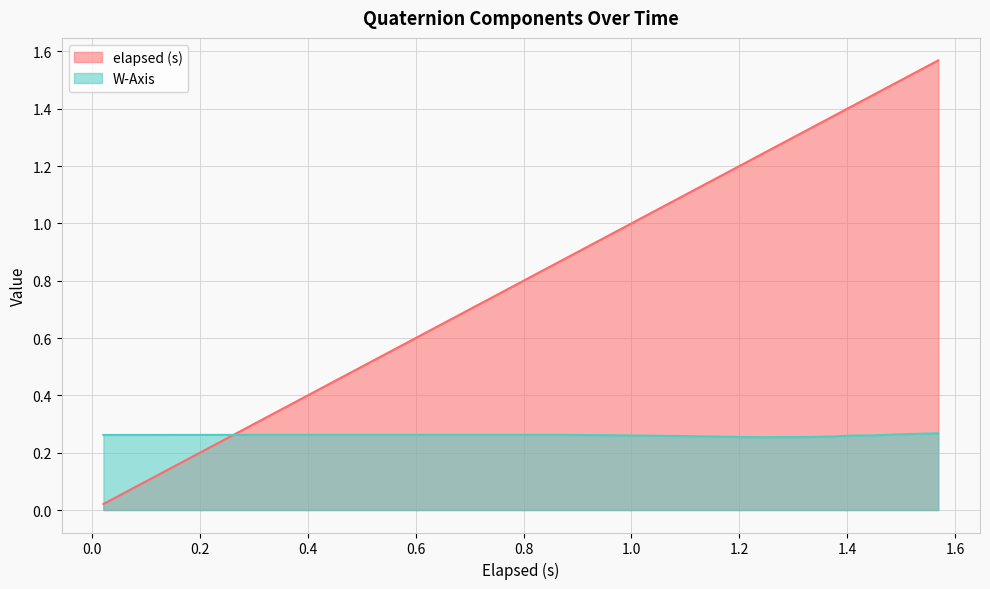

Which series has the largest range (max minus min)?

elapsed (s)